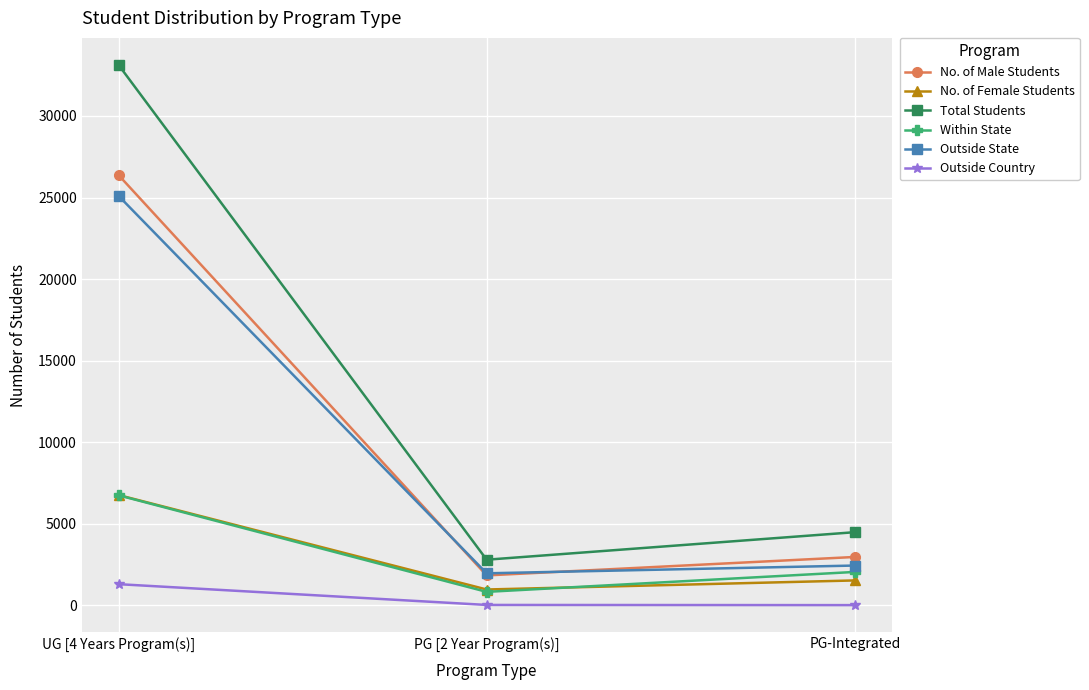

Where is Within State nearest to the value 3779?

PG-Integrated